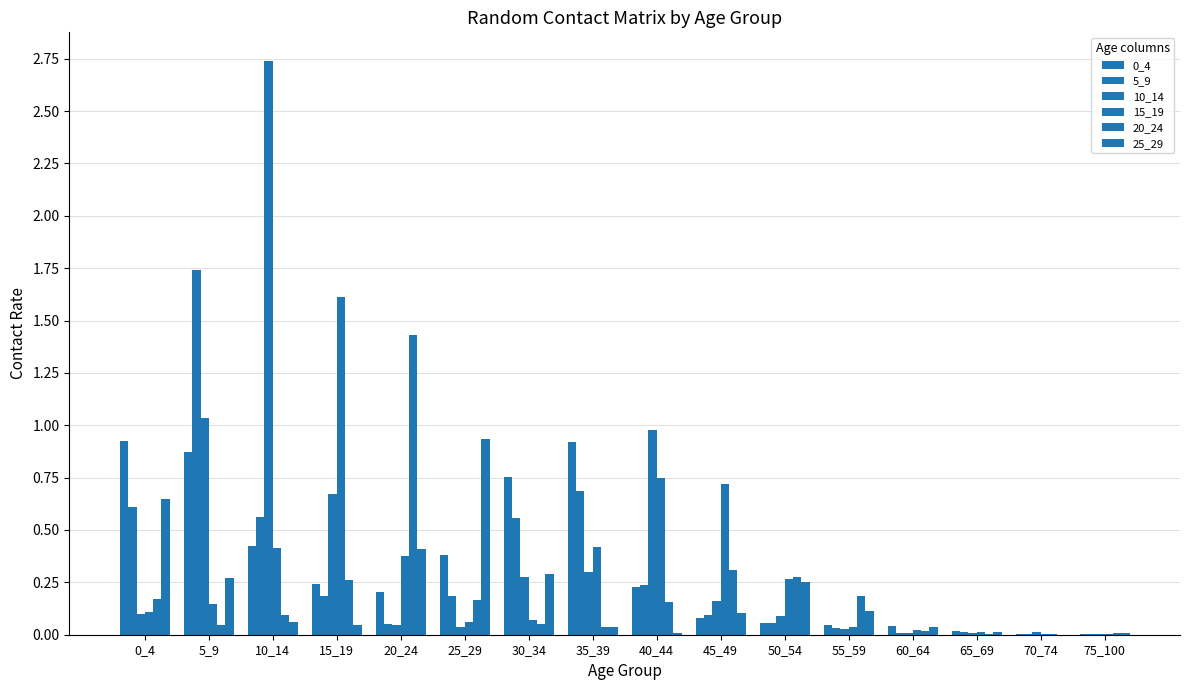

What is the sum of all 0_4 values?

5.2